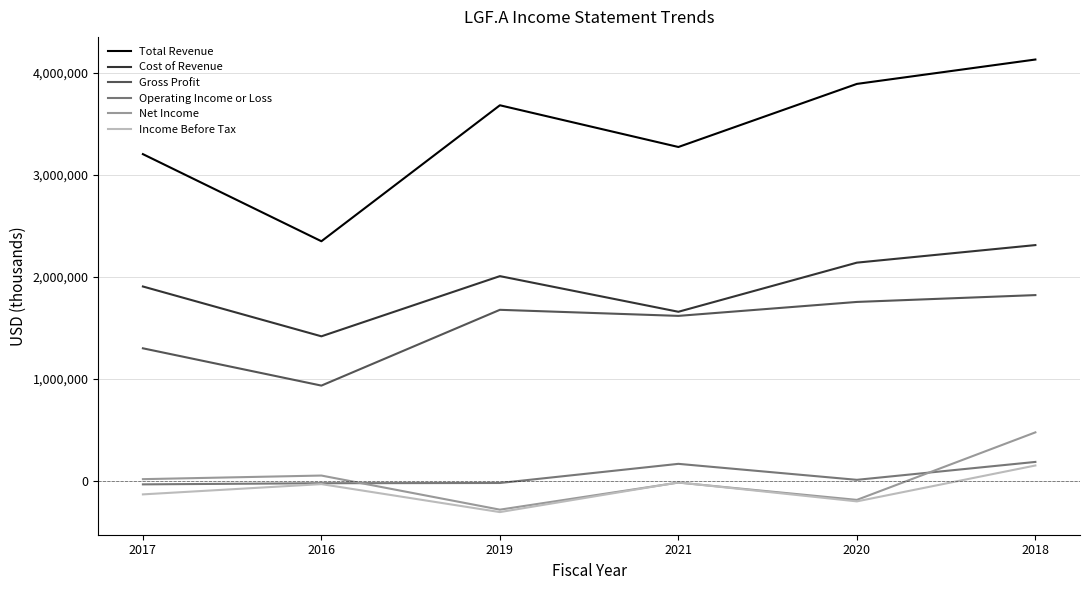

True or false: Net Income has a value of -18900 at 2021.

True